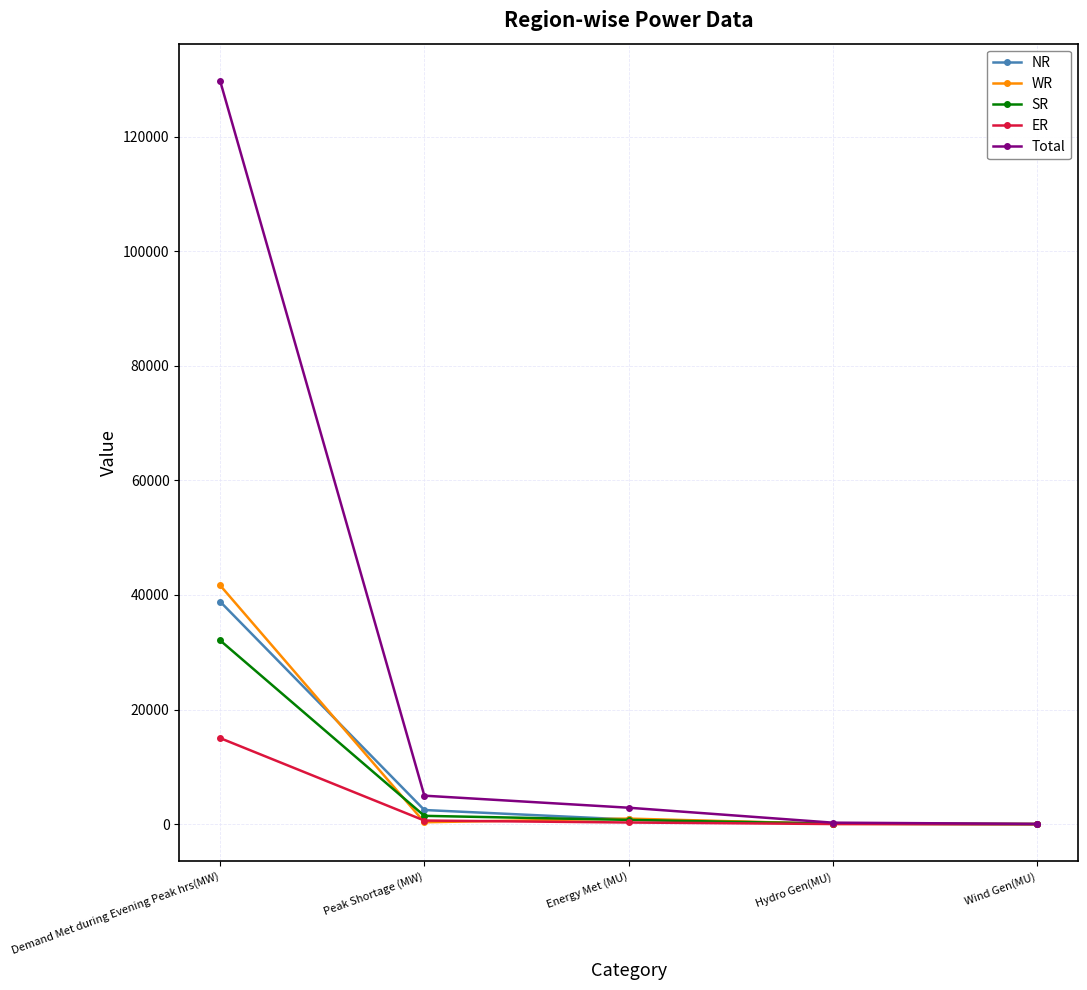

Between Demand Met during Evening Peak hrs(MW) and Energy Met (MU), which series saw the biggest shift?

Total